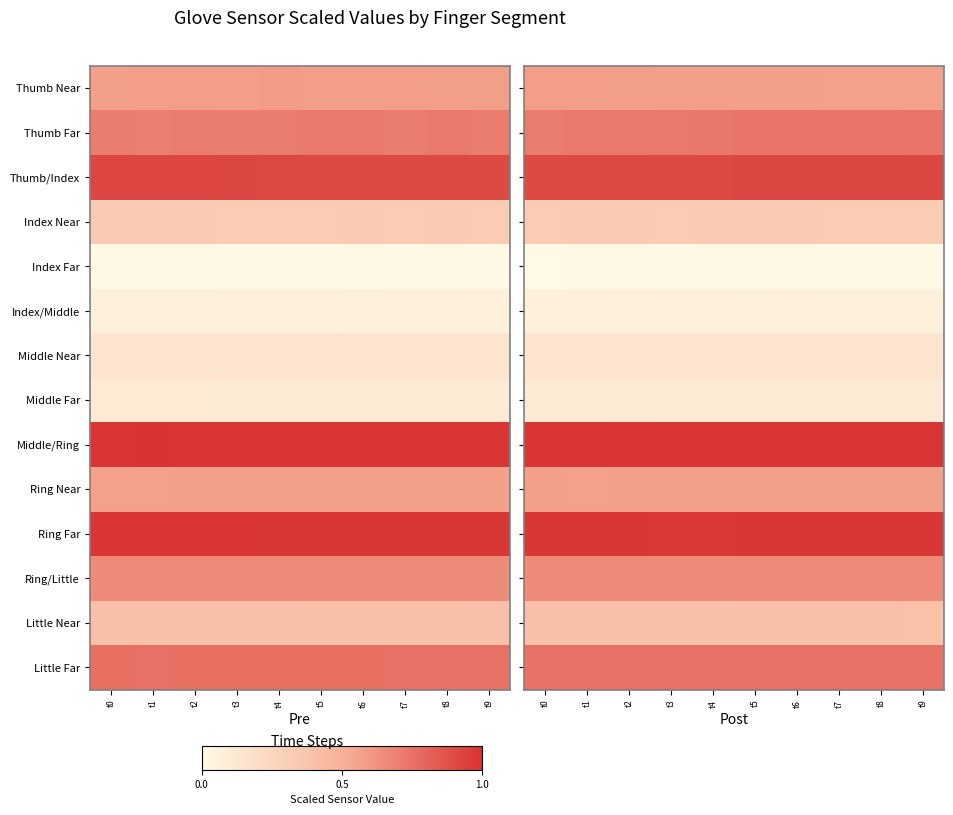

What is the maximum value shown in the chart?

1.0